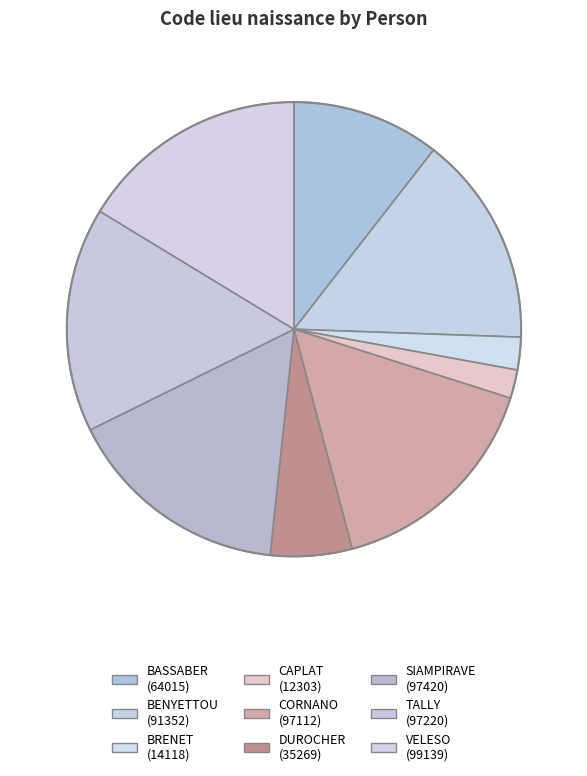

Count the number of slices in the pie.

9